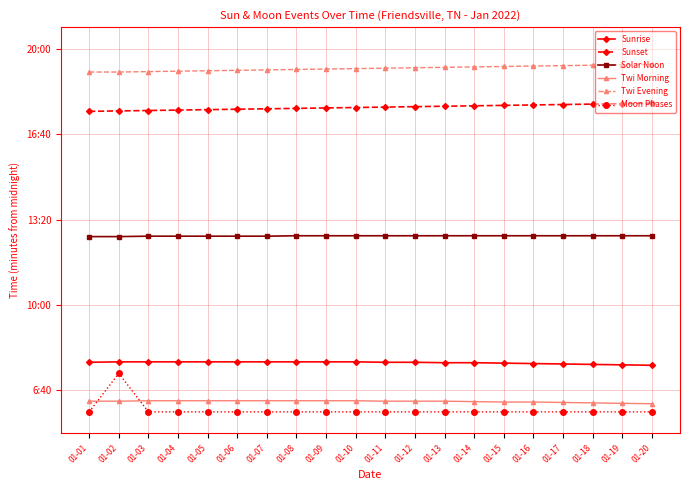

What is the spread (max minus min) of values at 01-08?

801